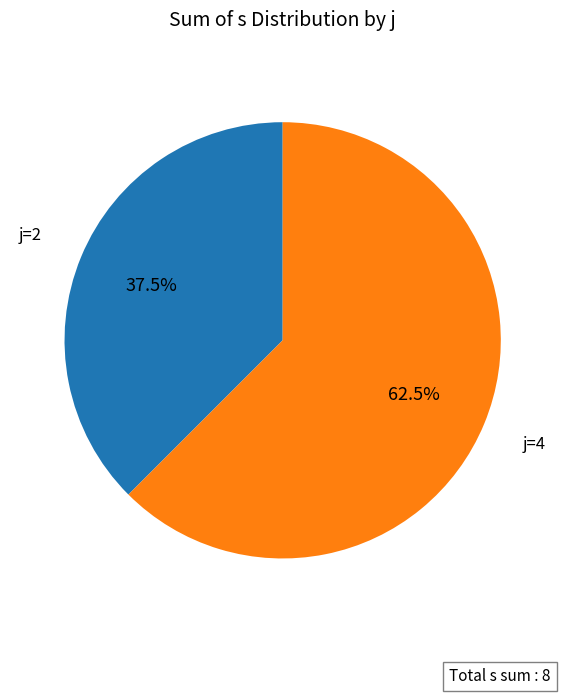

What percentage do j=2 and j=4 together represent?

100.0%